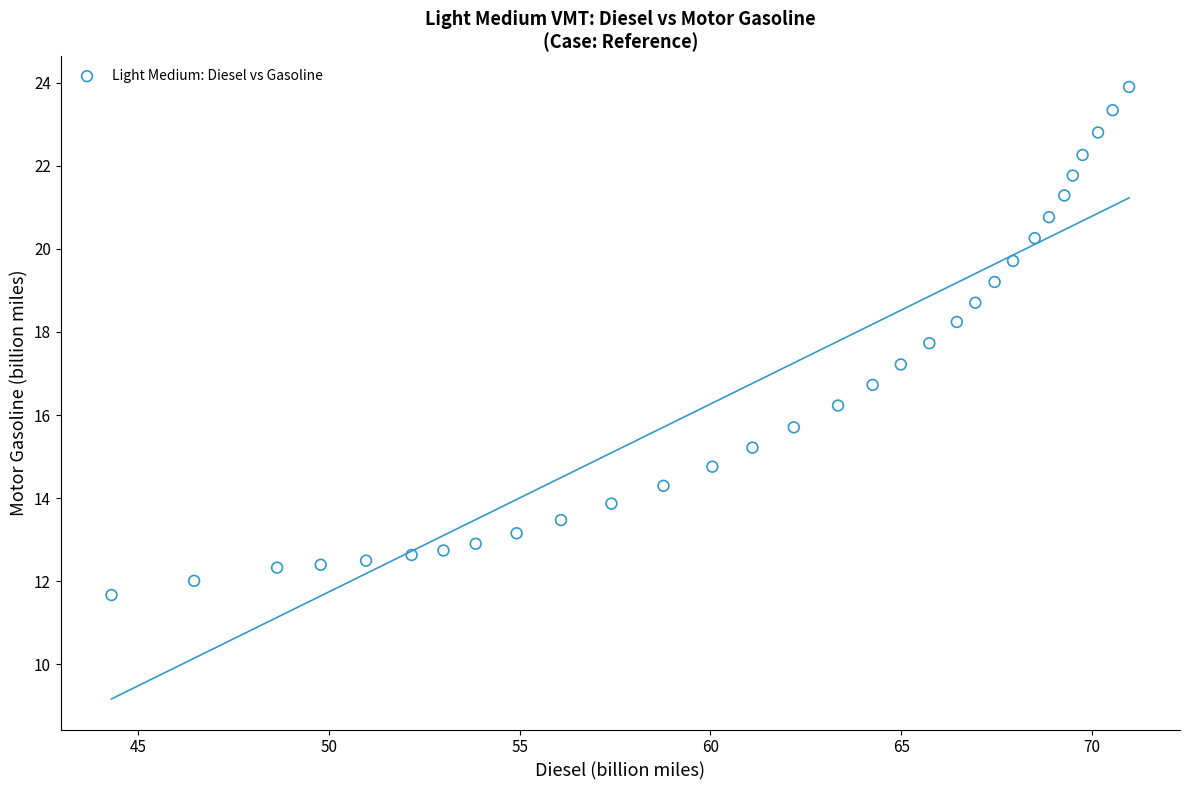

What is the range of X values (max minus min)?

26.7